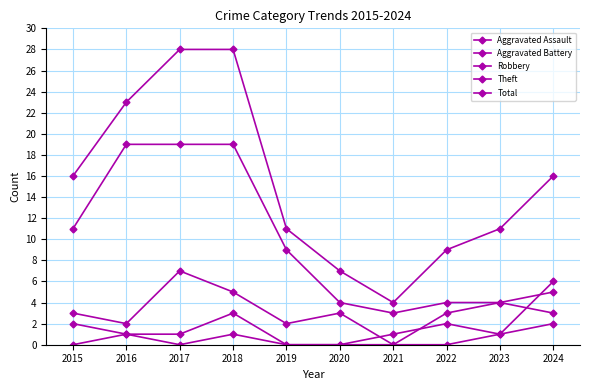

Reading left to right, transcribe all the data shown in this chart.

Aggravated Assault: 2015=0	2016=1	2017=0	2018=1	2019=0	2020=0	2021=0	2022=0	2023=1	2024=6
Aggravated Battery: 2015=2	2016=1	2017=1	2018=3	2019=0	2020=0	2021=1	2022=2	2023=1	2024=2
Robbery: 2015=3	2016=2	2017=7	2018=5	2019=2	2020=3	2021=0	2022=3	2023=4	2024=5
Theft: 2015=11	2016=19	2017=19	2018=19	2019=9	2020=4	2021=3	2022=4	2023=4	2024=3
Total: 2015=16	2016=23	2017=28	2018=28	2019=11	2020=7	2021=4	2022=9	2023=11	2024=16